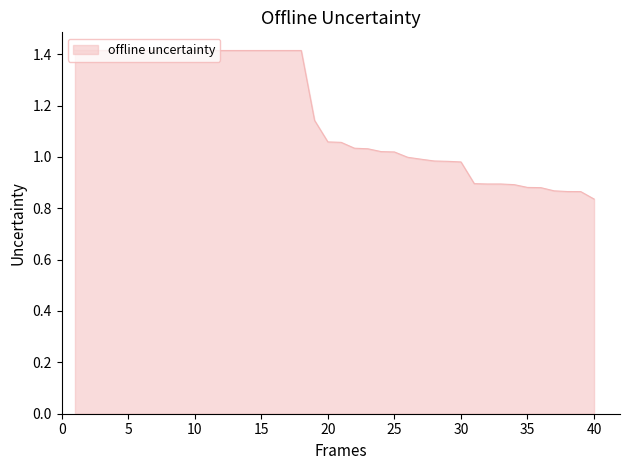

What is the difference between the maximum and minimum values?

0.6